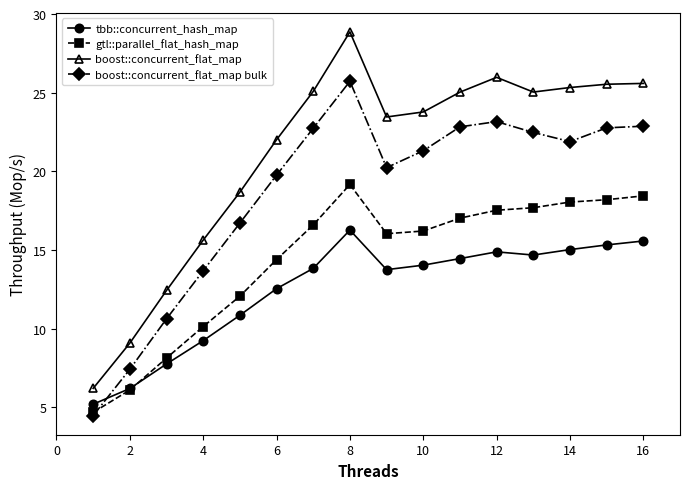

Rank the series by their average value, from lowest to highest.

tbb::concurrent_hash_map, gtl::parallel_flat_hash_map, boost::concurrent_flat_map bulk, boost::concurrent_flat_map